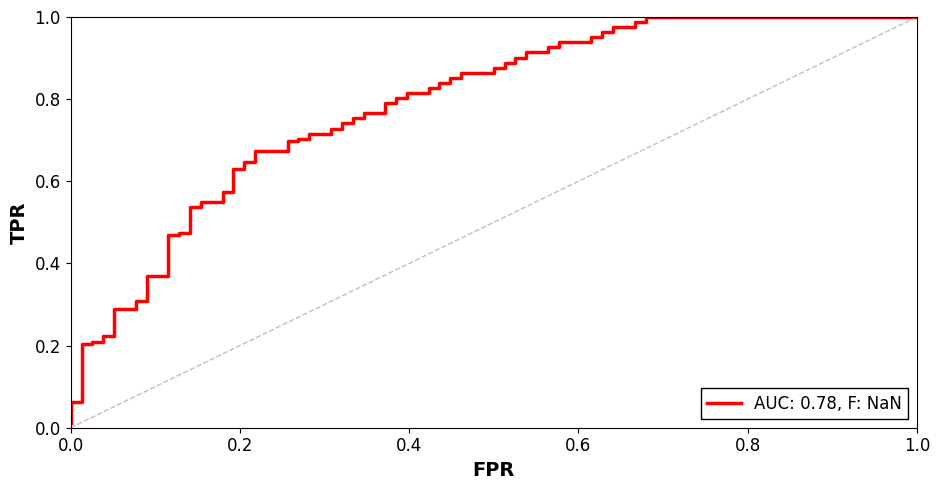

The fpr series shows 0.0 at 12. True or false?

False